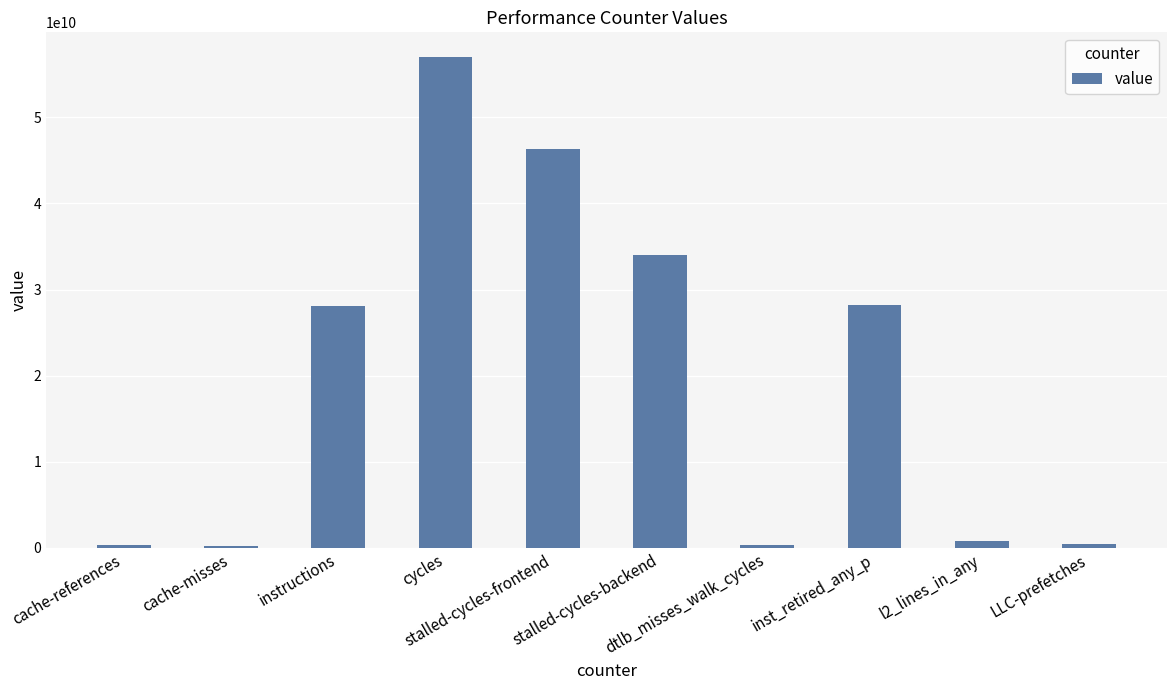

True or false: the data shows 435243948 at LLC-prefetches.

True